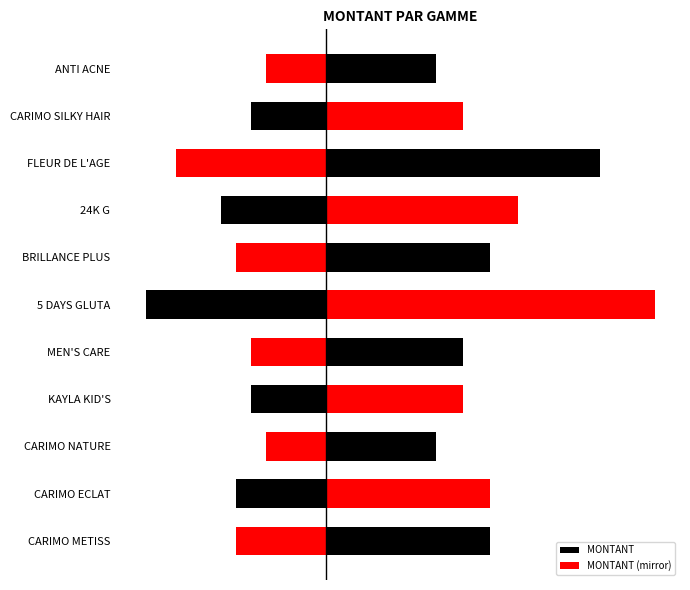

How many values in the MONTANT series exceed 30000?

3